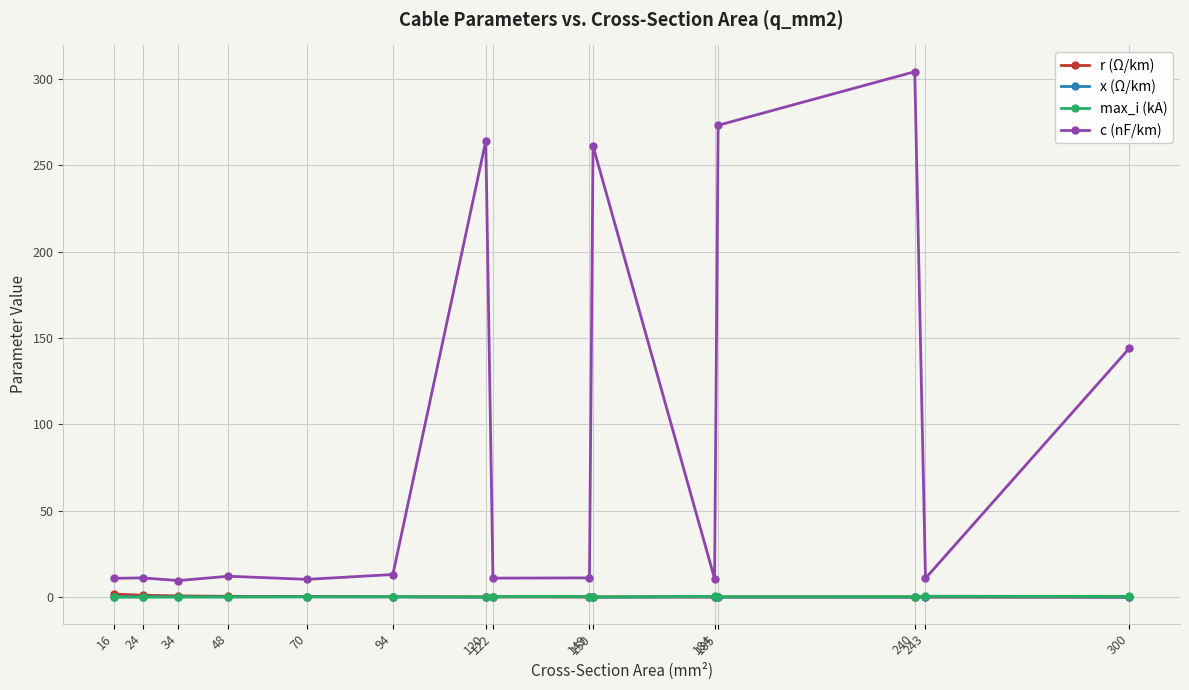

What are all the series names shown in the legend?

r (Ω/km), x (Ω/km), max_i (kA), c (nF/km)